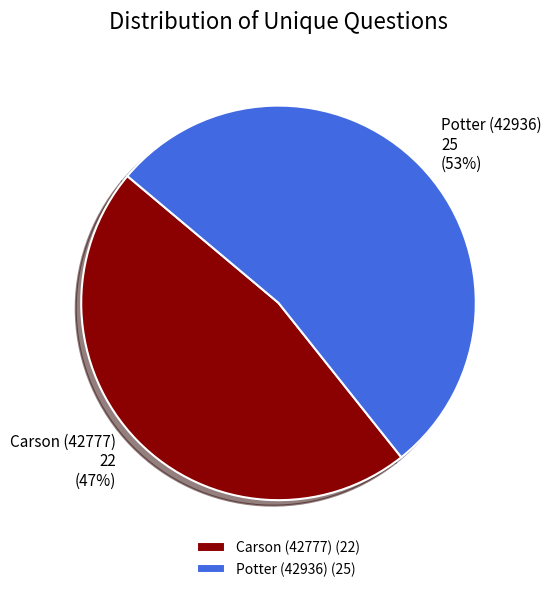

What is the majority slice?

Potter (42936)